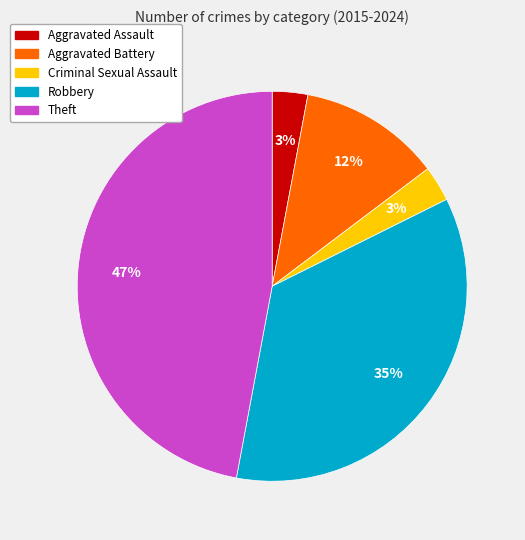

True or false: Theft accounts for 33% of the total.

False